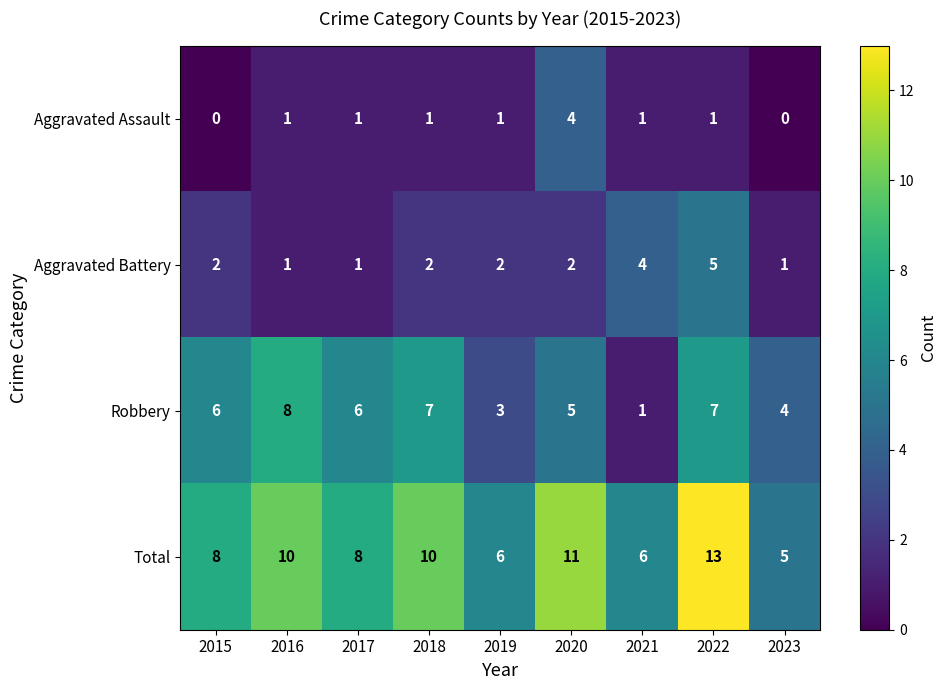

At 2023, list the series in order from smallest to largest.

Aggravated Assault, Aggravated Battery, Robbery, Total